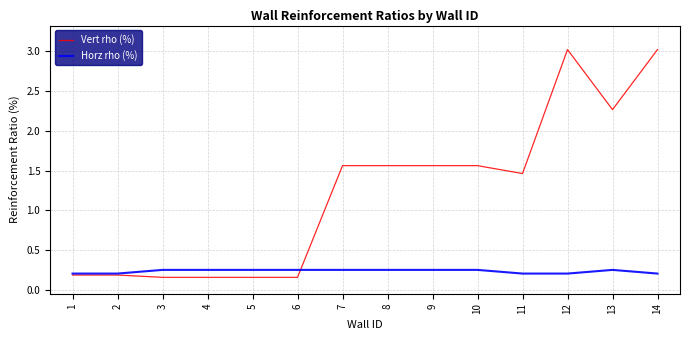

Where does the Vert rho (%) series first go above 1?

7